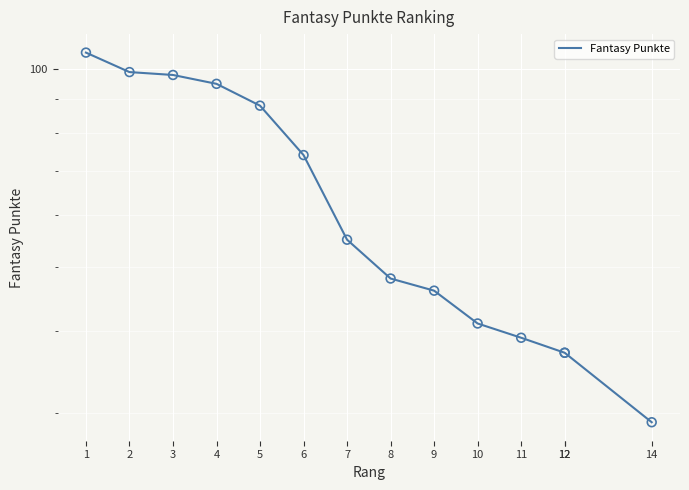

What is the ratio of the value at 10 to the value at 12?

1.1